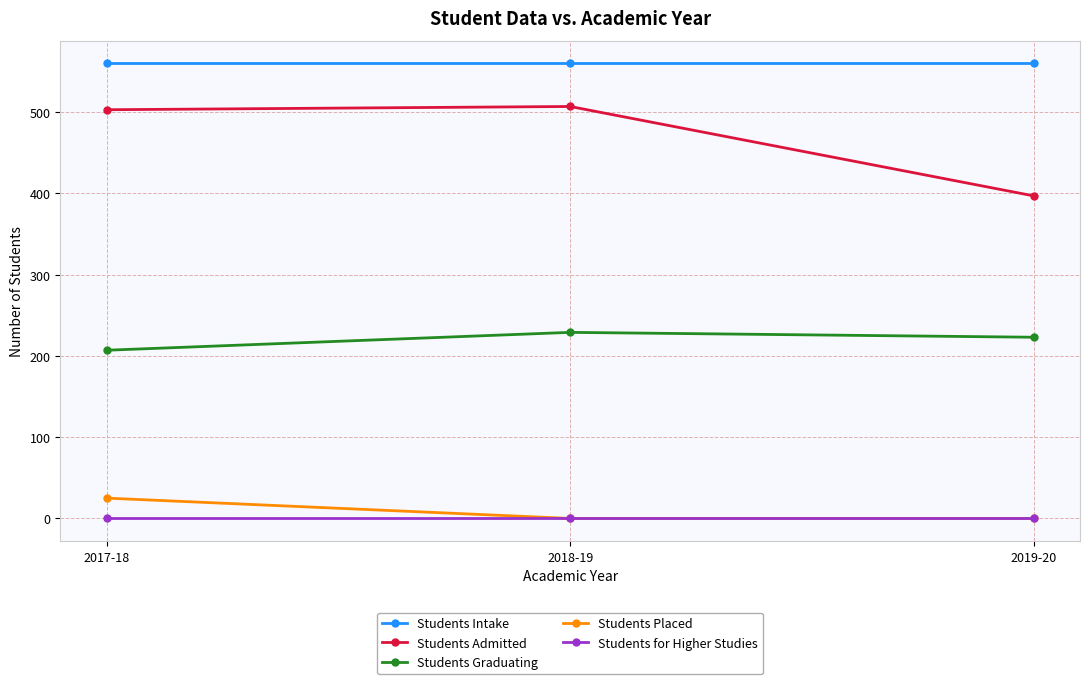

List the series in order of their peak value, highest first.

Students Intake, Students Admitted, Students Graduating, Students Placed, Students for Higher Studies